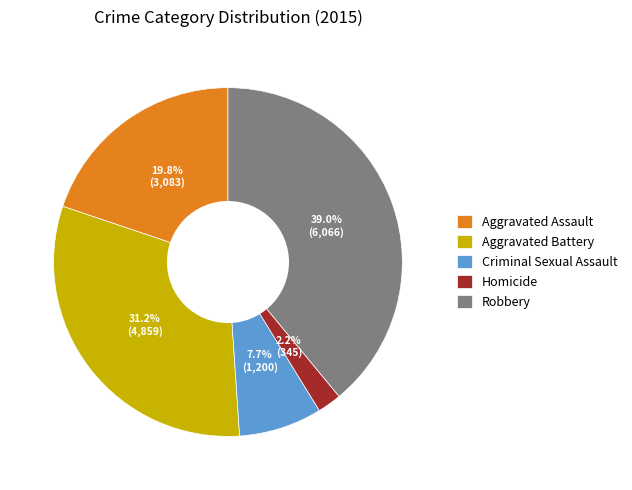

Which has a higher value, Aggravated Battery or Criminal Sexual Assault?

Aggravated Battery